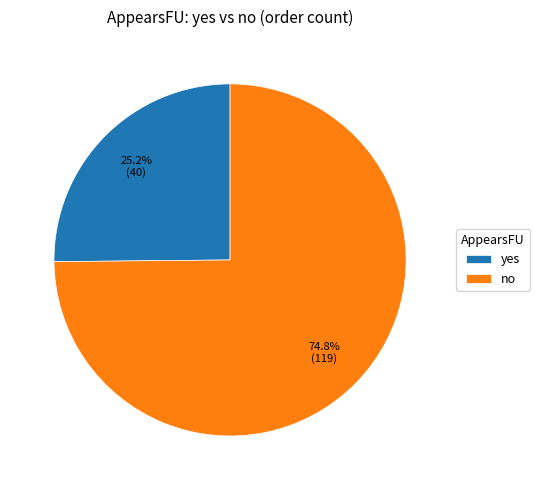

Do no and yes together represent more than half of the pie?

Yes